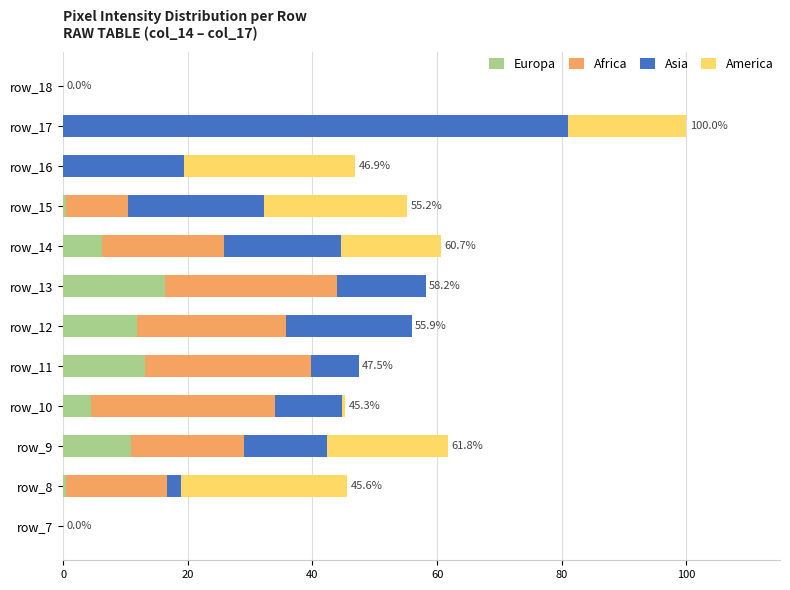

At which label does Europa reach its peak?

row_13